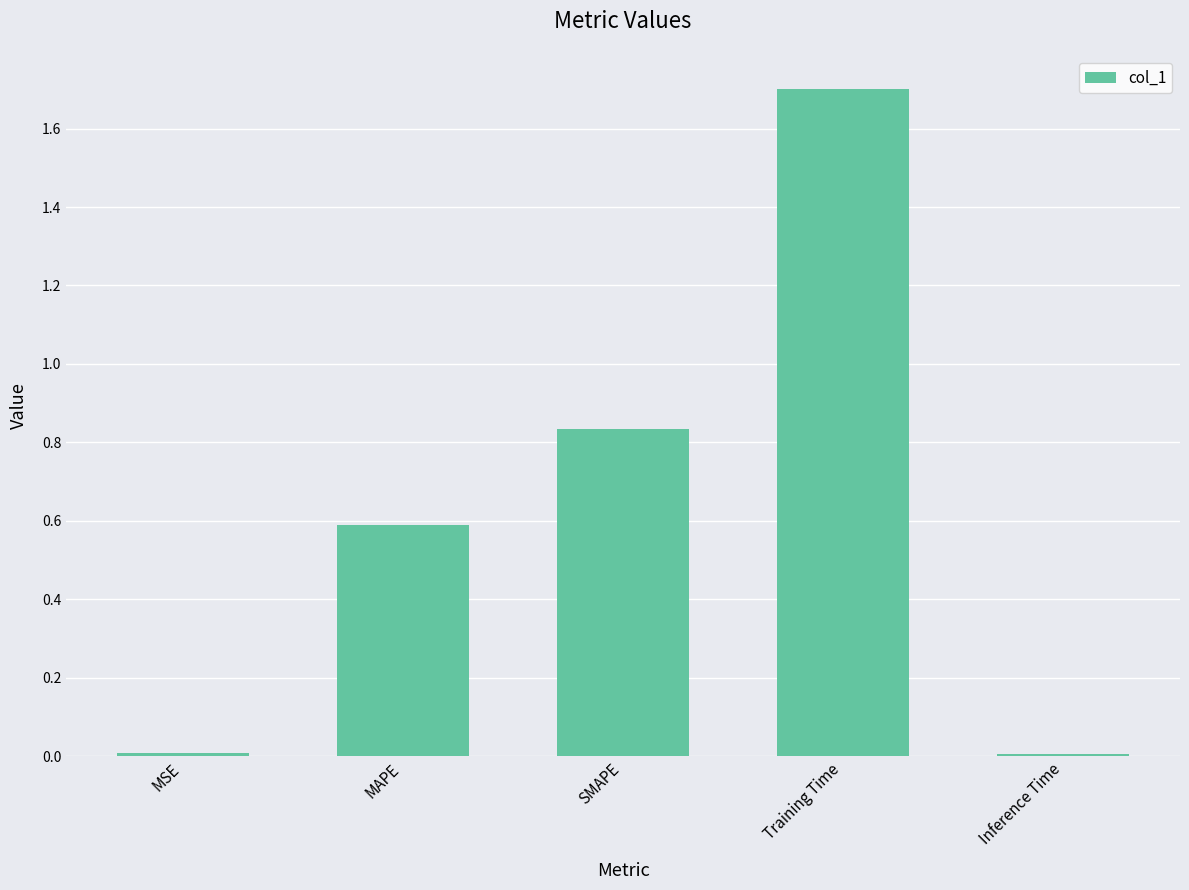

Which has a higher value, MAPE or MSE?

MAPE